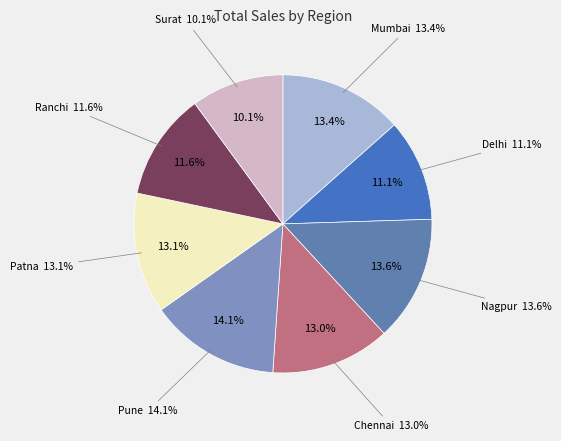

How many segments does this pie chart have?

8